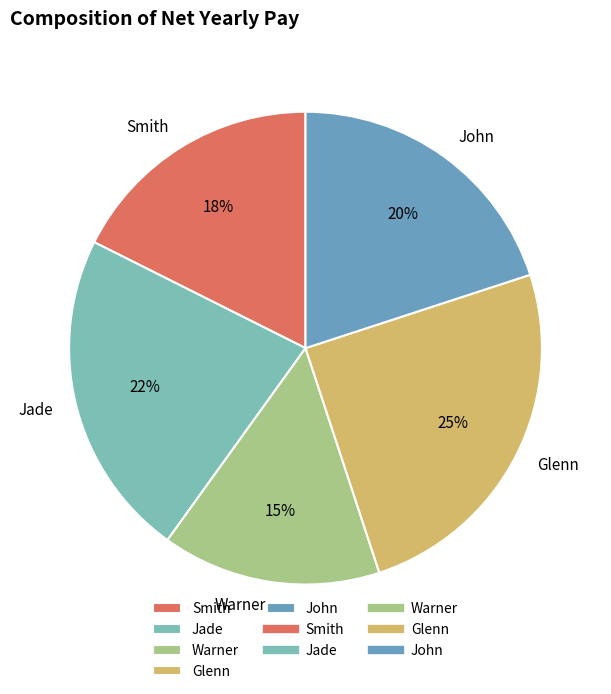

What percentage is the Smith slice, to the nearest percent?

18%